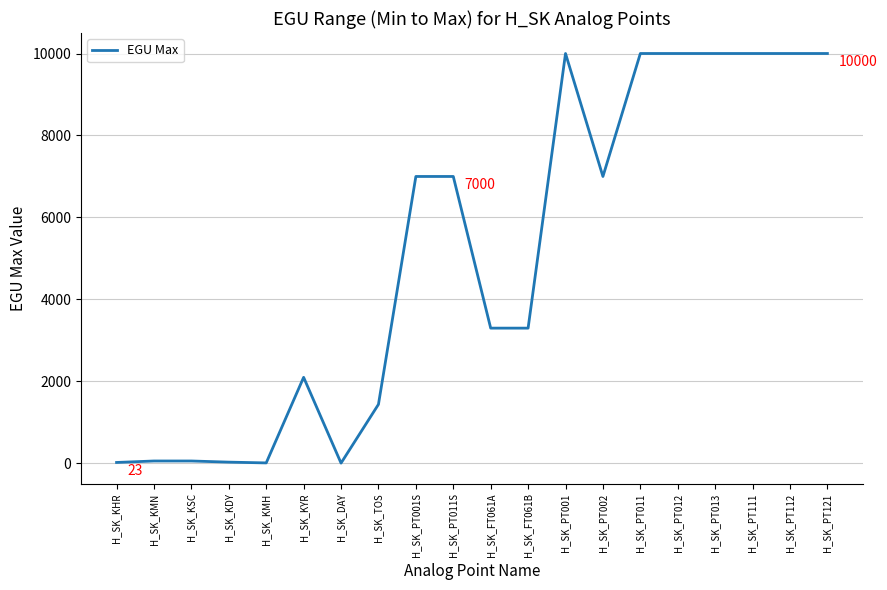

True or false: the data has more than 0 interior local peaks.

True